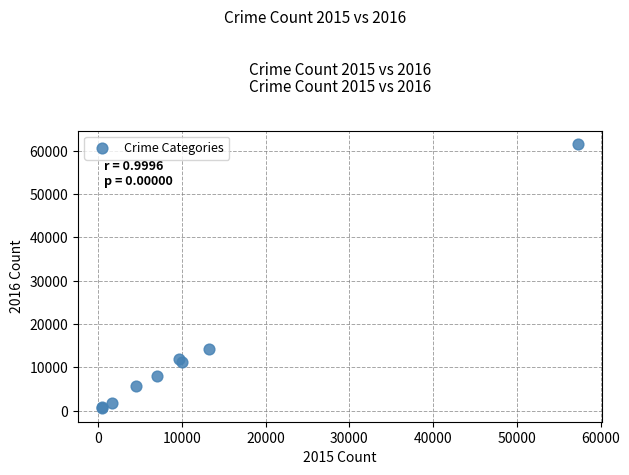

What Y value in the scatter plot is closest to 31068?

14289